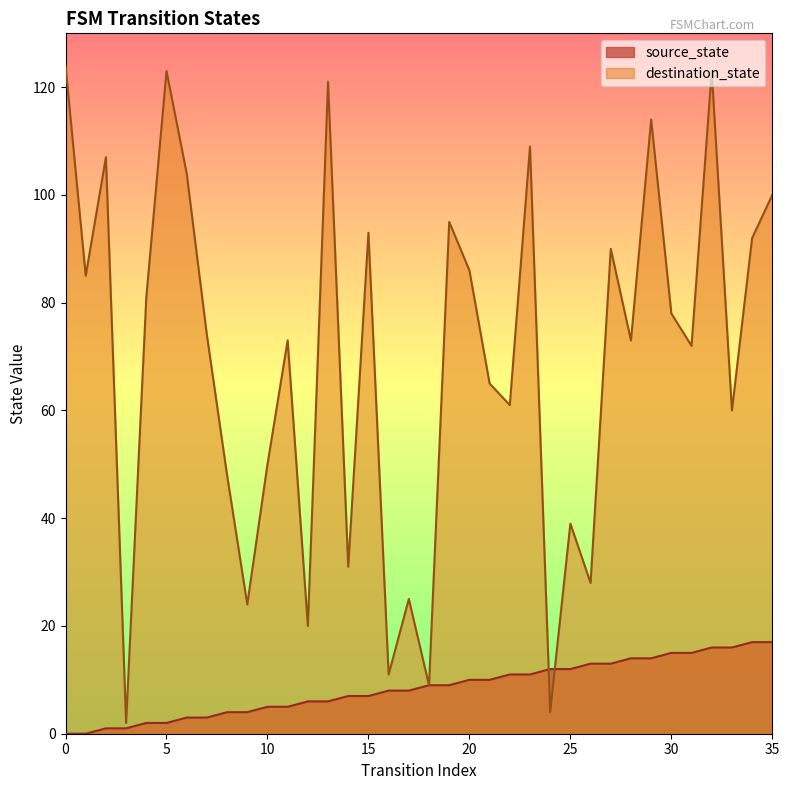

List the series in order of their peak value, highest first.

destination_state, source_state